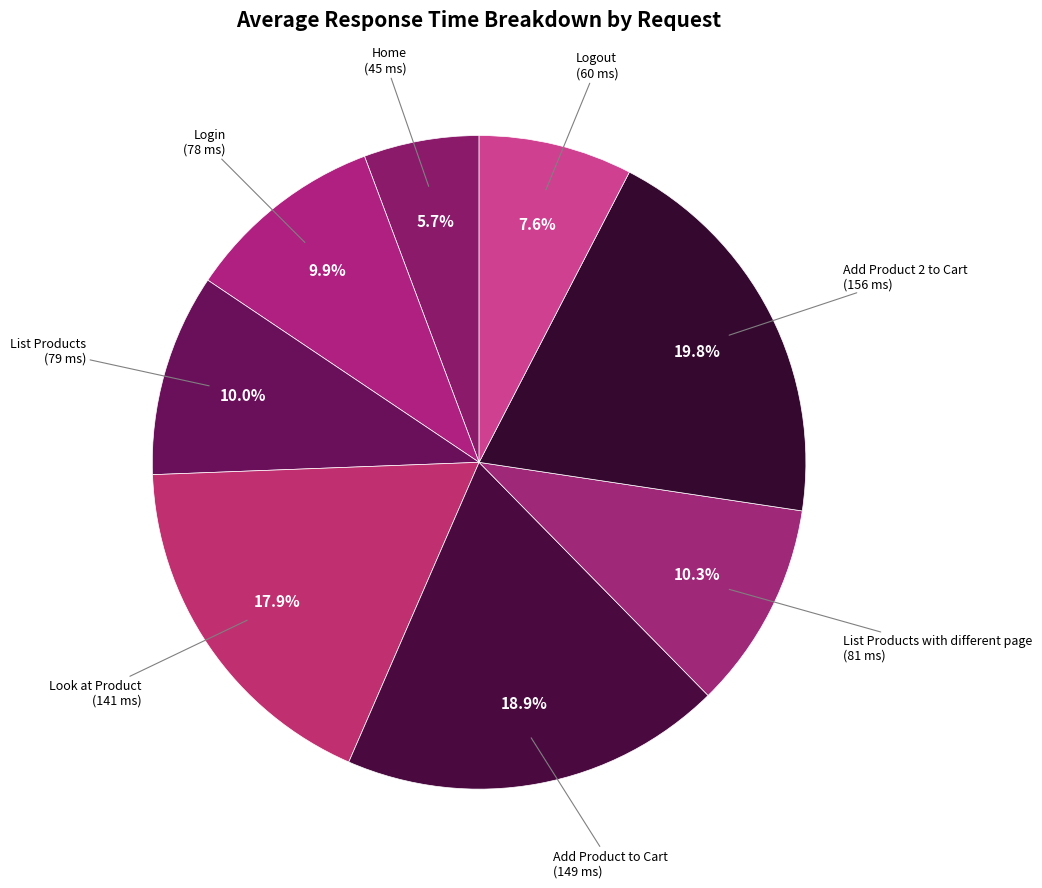

How many segments does this pie chart have?

8